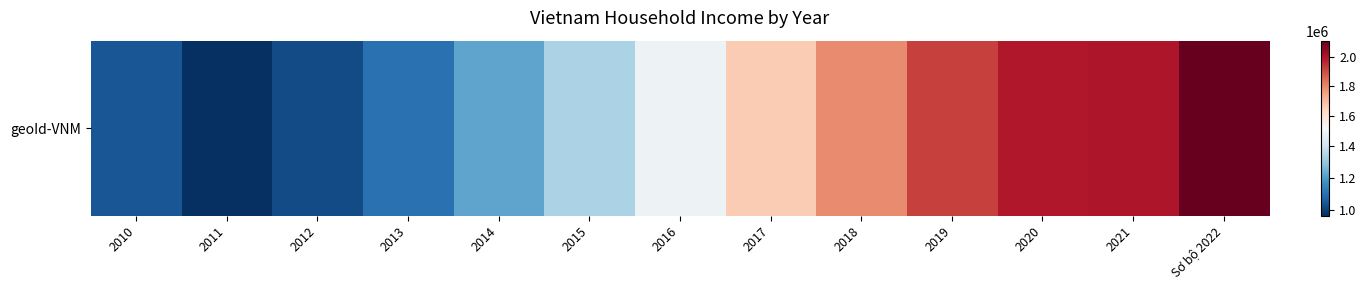

Where does the data first go above 1486049?

2017